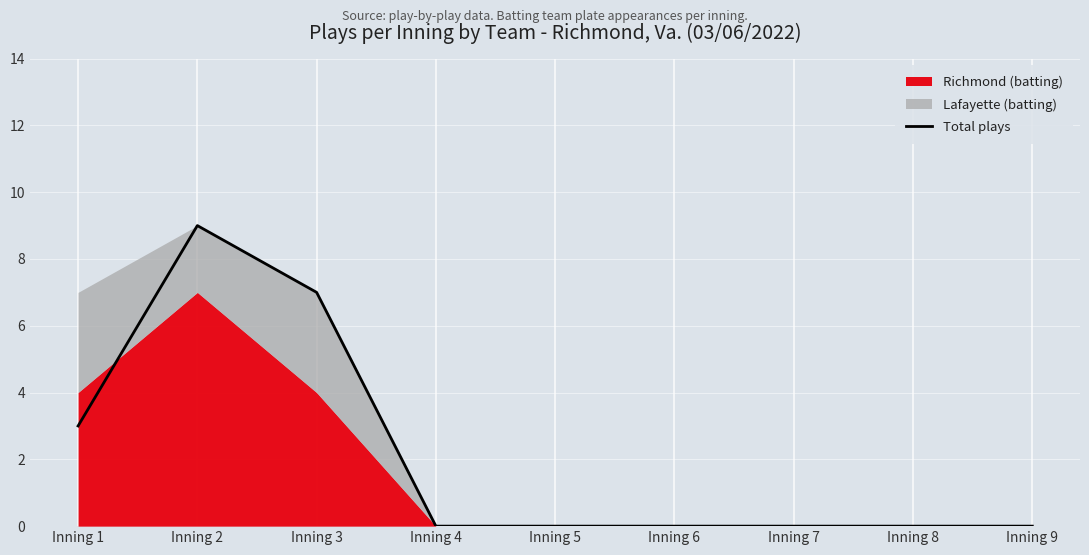

Between Inning 1 and Inning 2, which is larger?

Inning 2